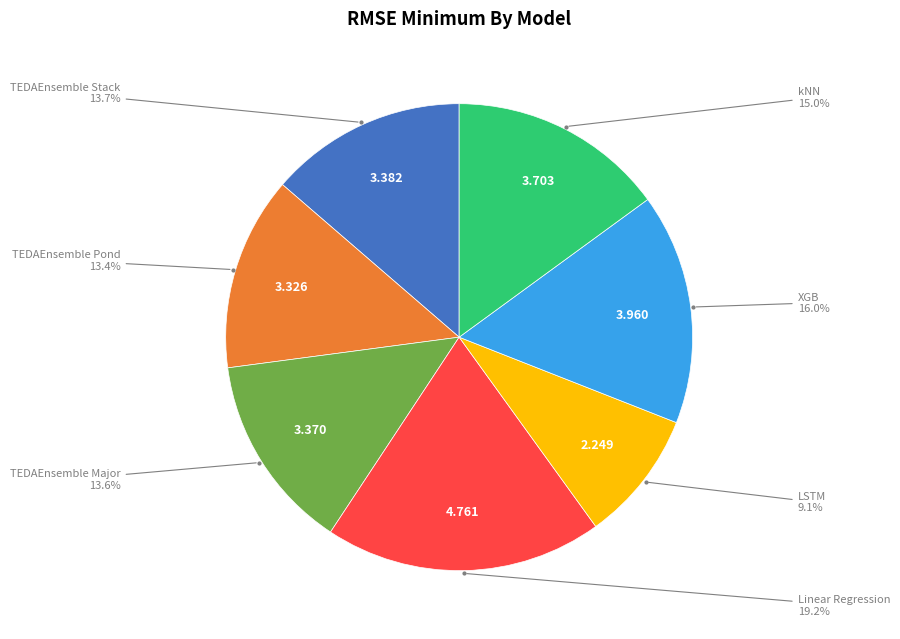

To the nearest percent, what is the average slice percentage?

14%